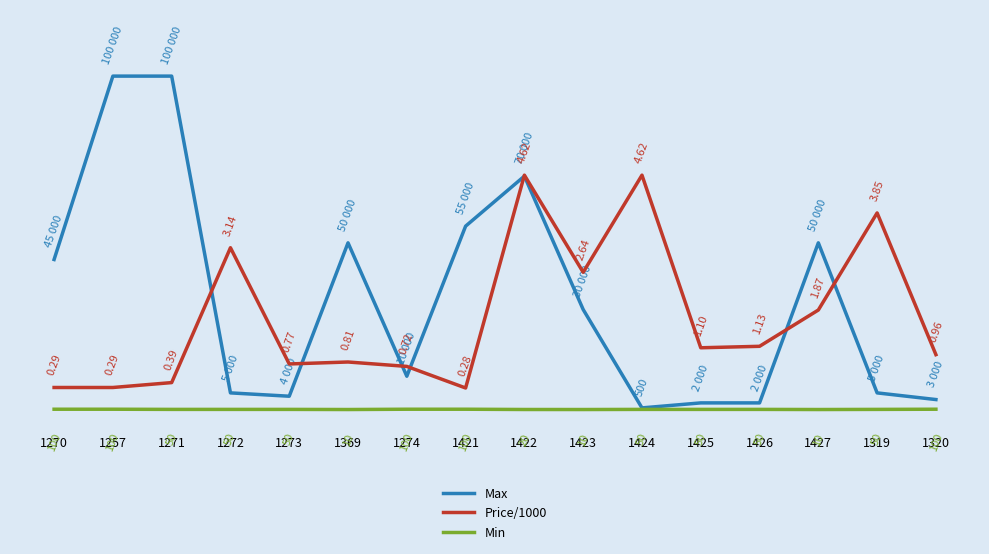

Which has a higher value, 1422 or 1274?

1422